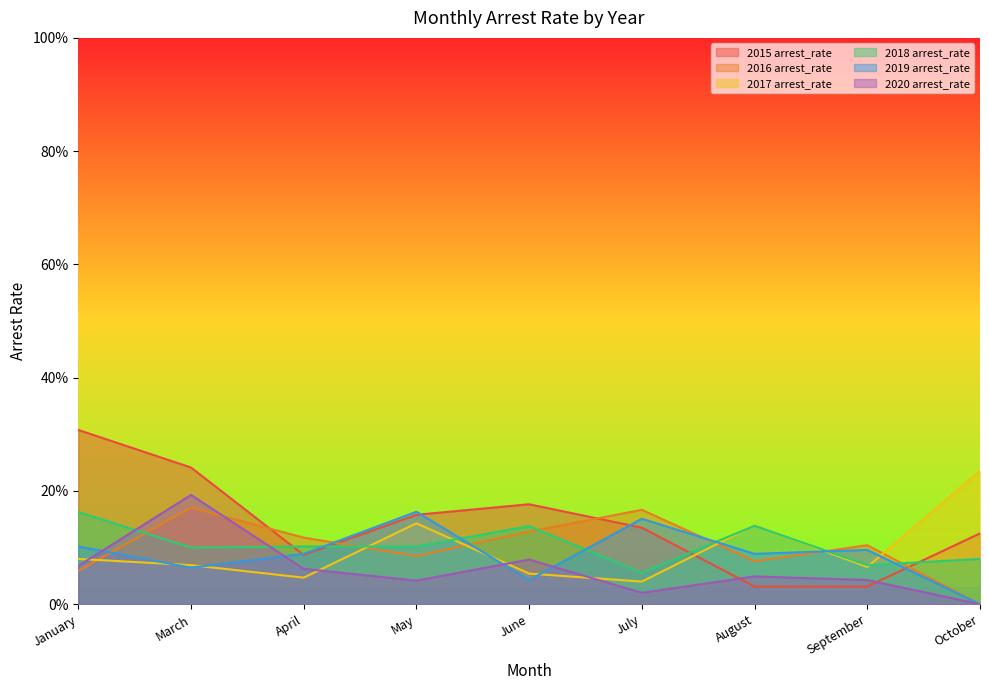

List the series in order of their peak value, highest first.

2015 arrest_rate, 2017 arrest_rate, 2020 arrest_rate, 2016 arrest_rate, 2019 arrest_rate, 2018 arrest_rate